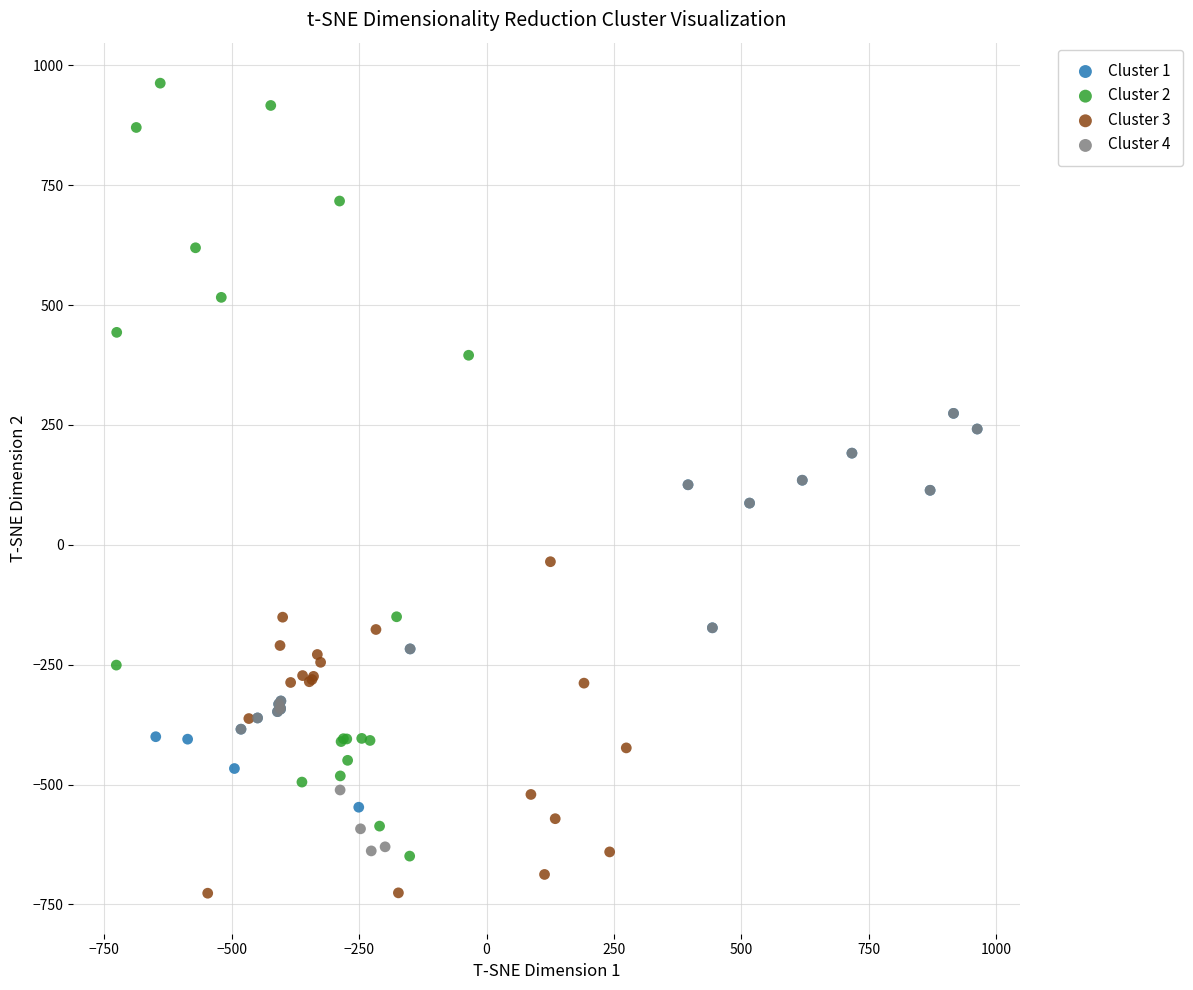

Which series reaches the maximum Y coordinate?

Cluster 2